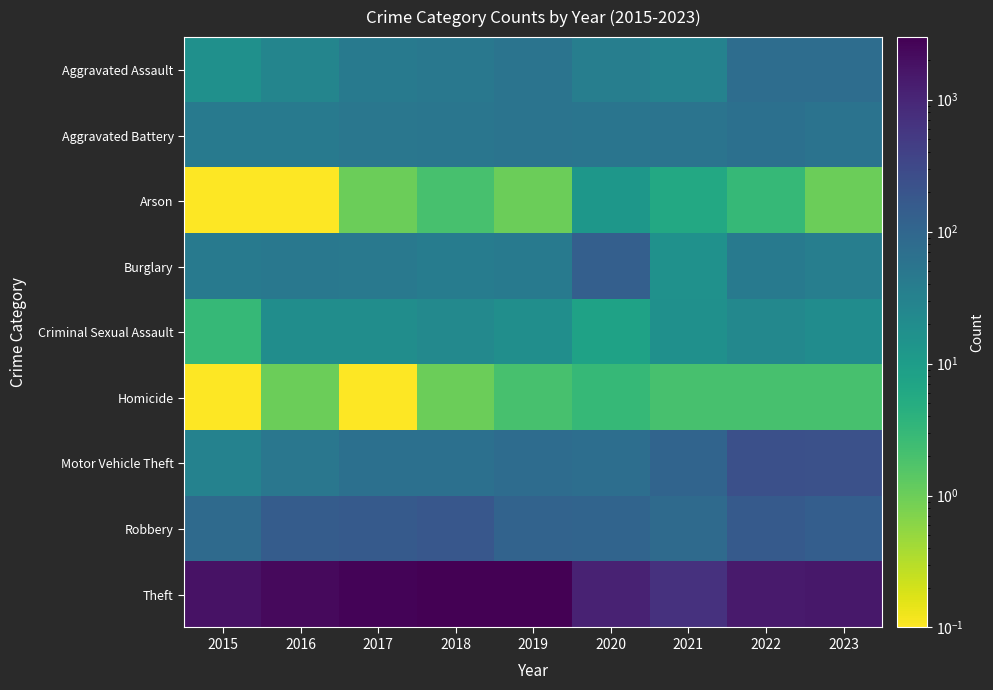

Between 2019 and 2021, which is larger?

2019